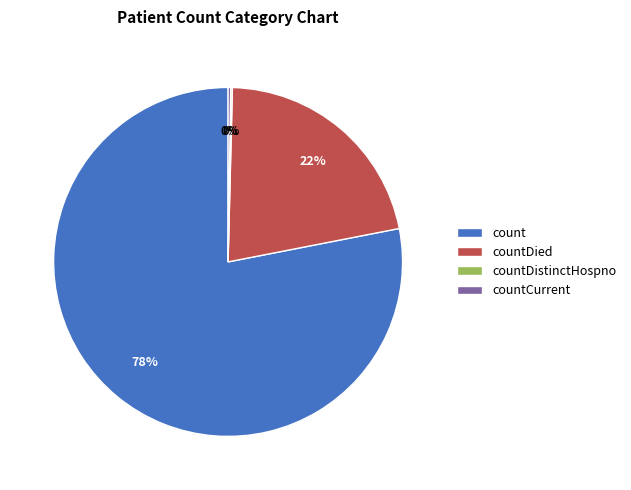

What percentage is the countDied slice, to the nearest percent?

22%